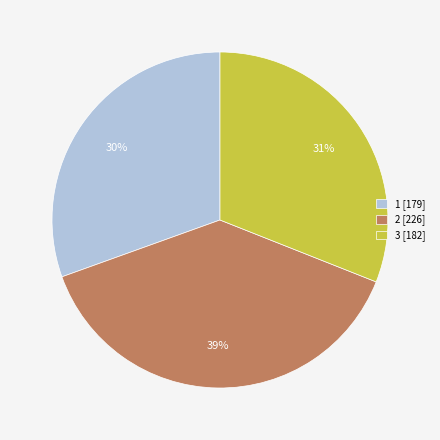

Do 2 [226] and 1 [179] together represent more than half of the pie?

Yes